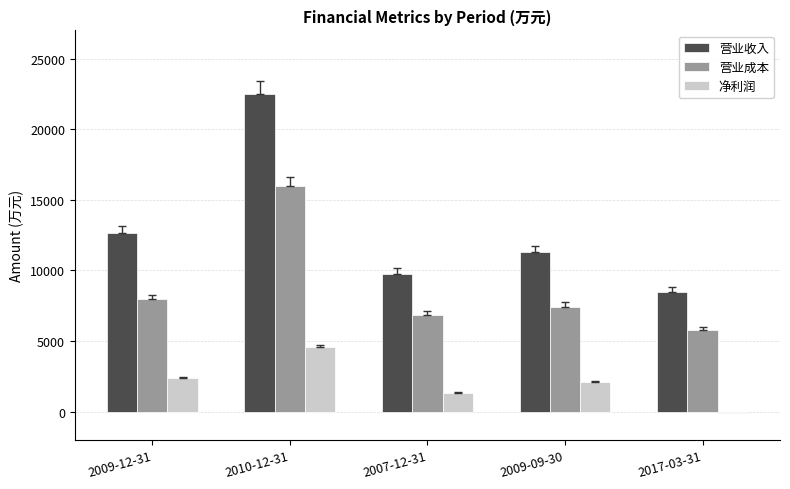

Are the bars horizontal?

No